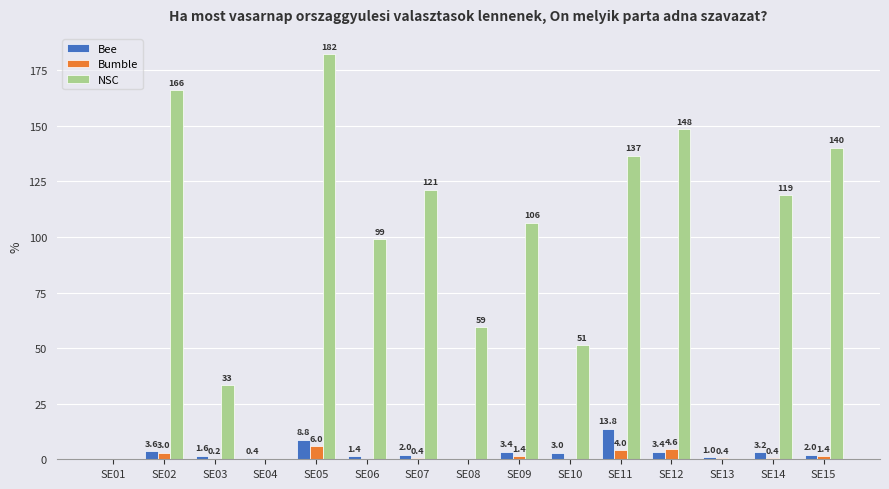

Between SE04 and SE15, which series saw the biggest shift?

NSC